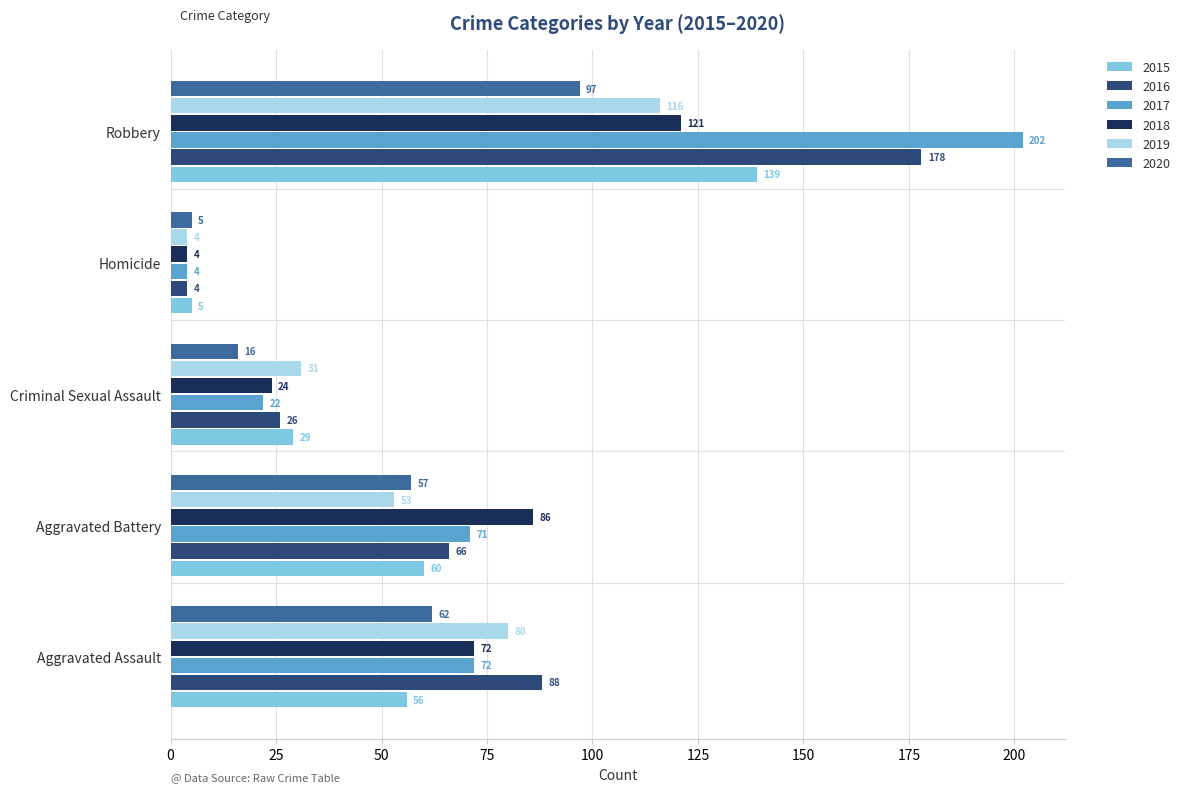

What is the sum of all 2018 values?

307